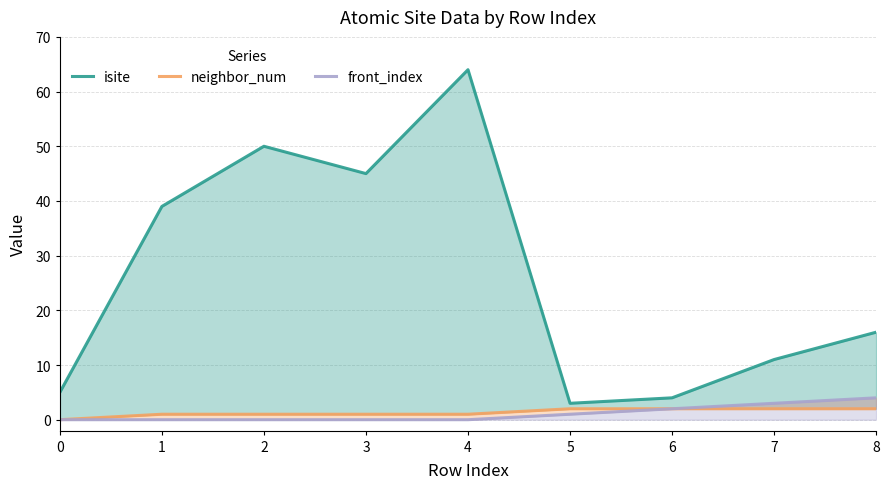

Between 4 and 0, which is larger?

4